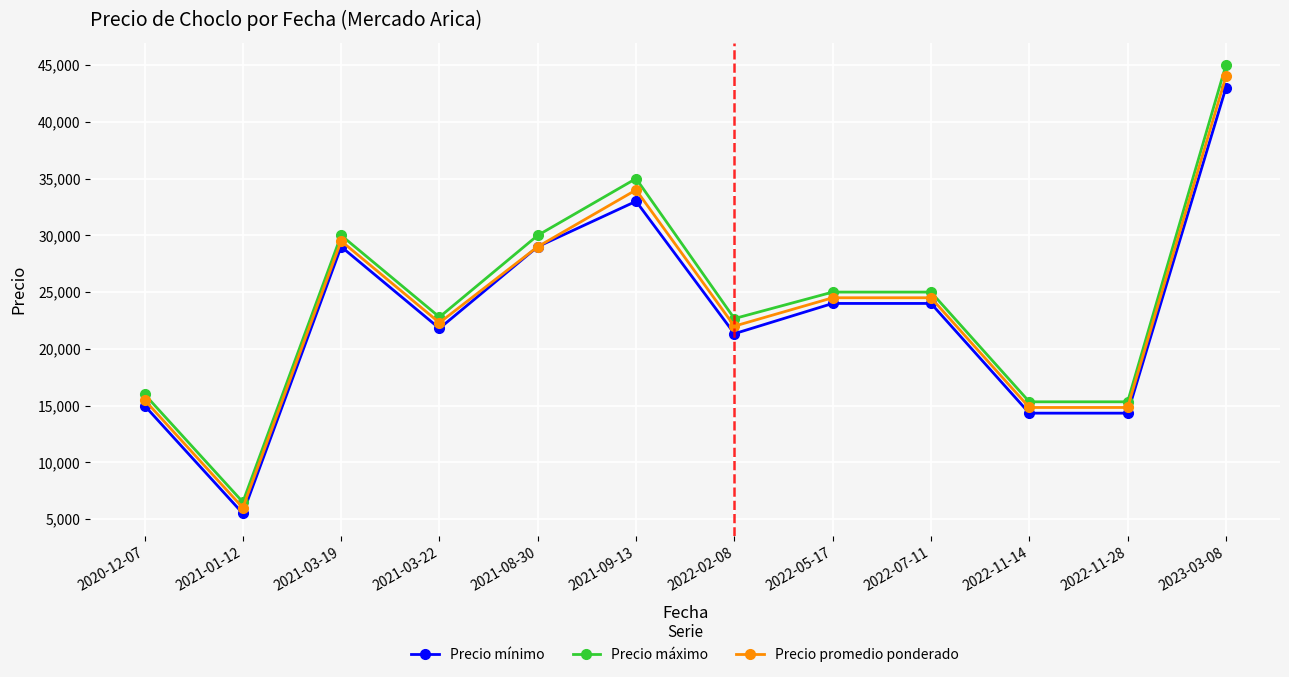

True or false: Precio mínimo and Precio máximo intersect in this chart.

False